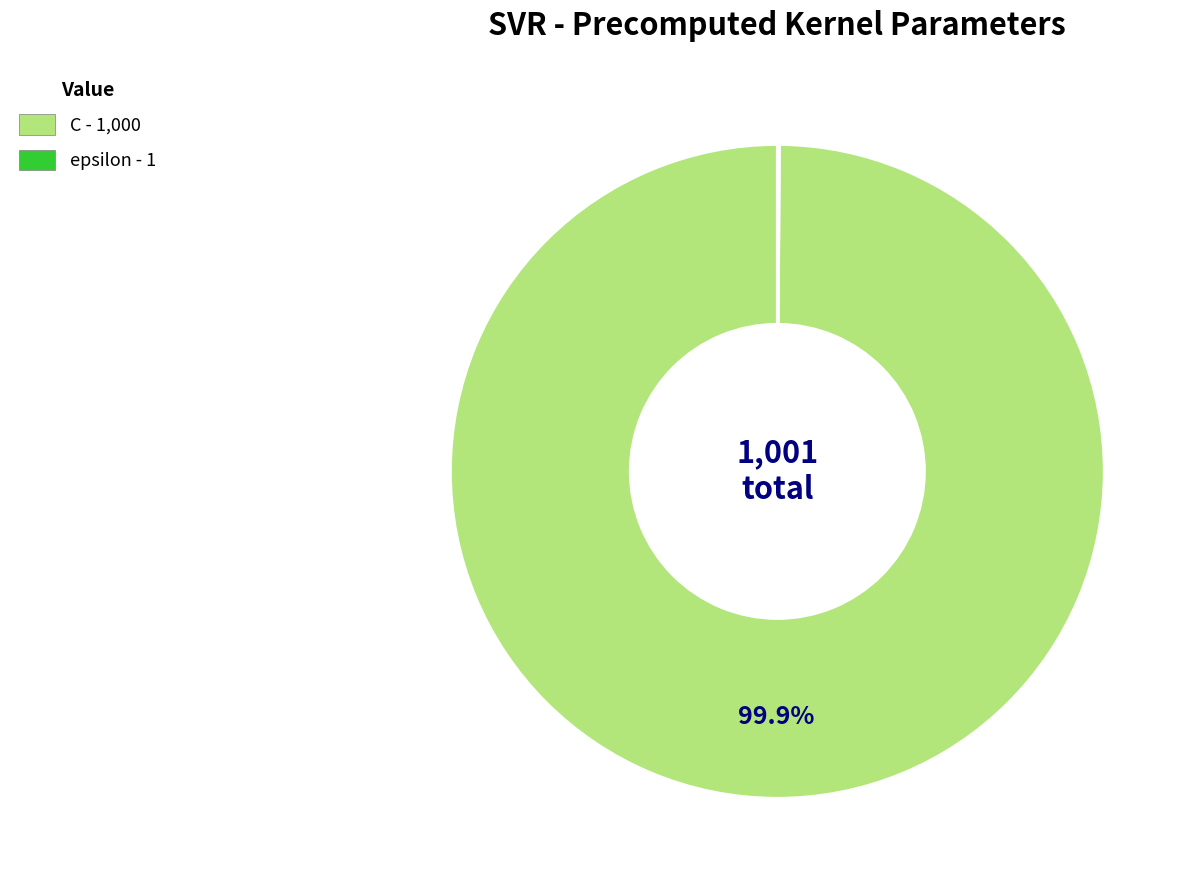

Which slice is the largest?

C